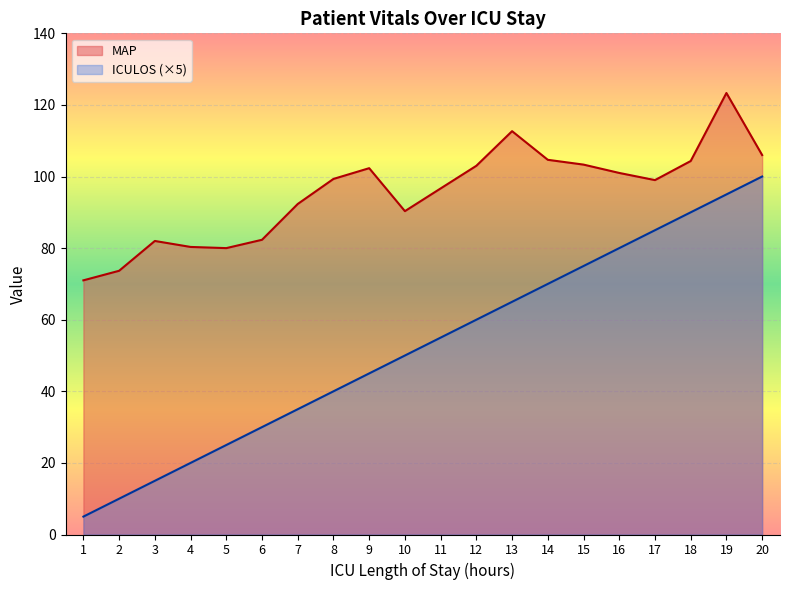

Is it true that MAP equals 80.0 at 5?

True